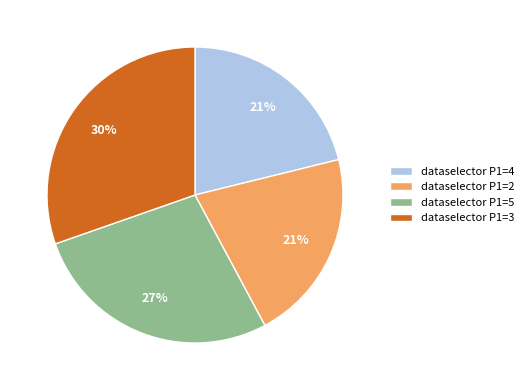

Is the sum of dataselector P1=5 and dataselector P1=2 greater than half?

No